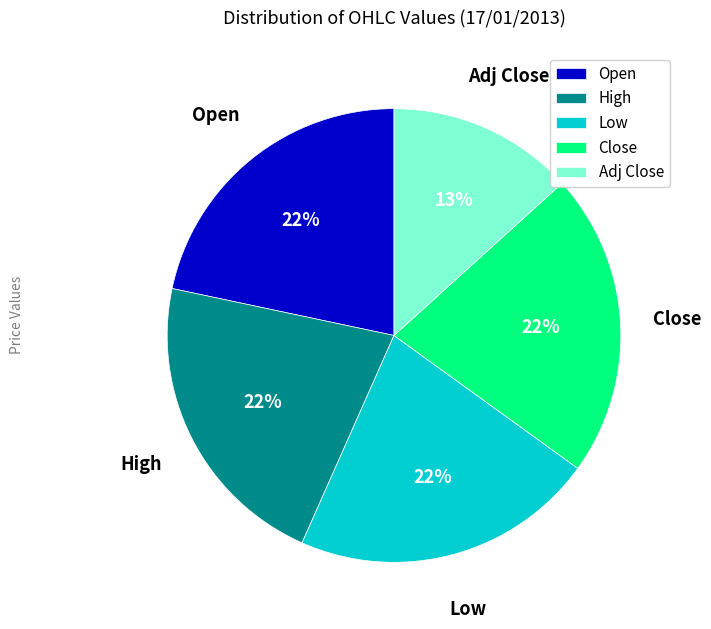

Which category has the smallest portion of the pie?

Adj Close